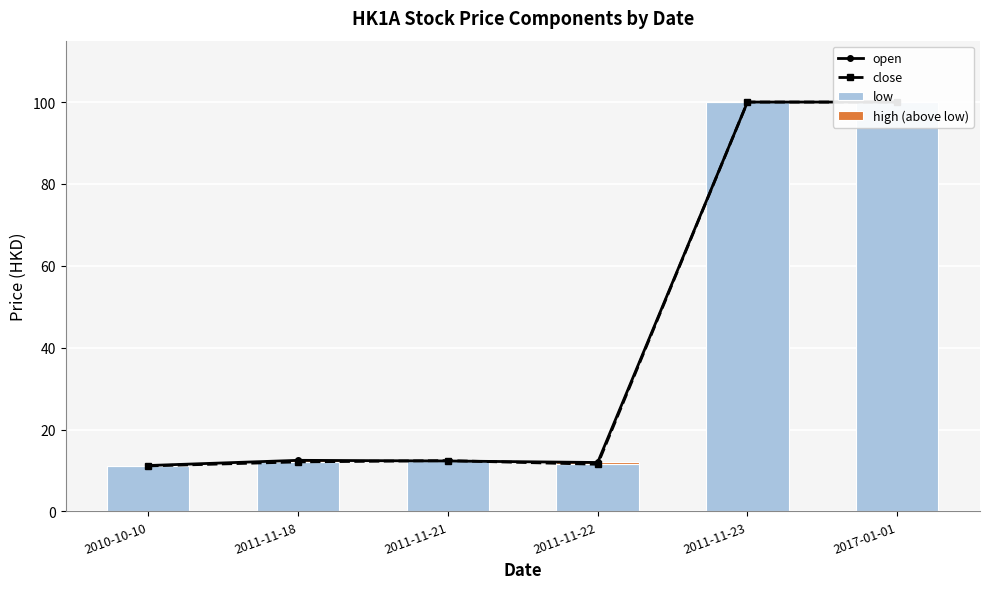

At how many categories does at least one series exceed 79?

2